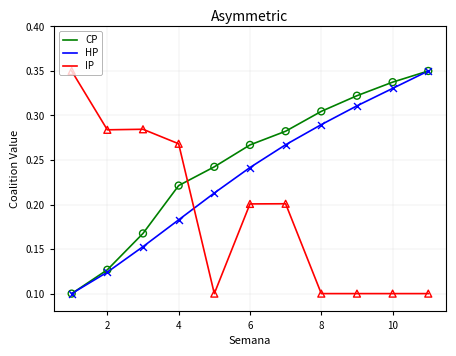

At how many categories does at least one series exceed 0?

11